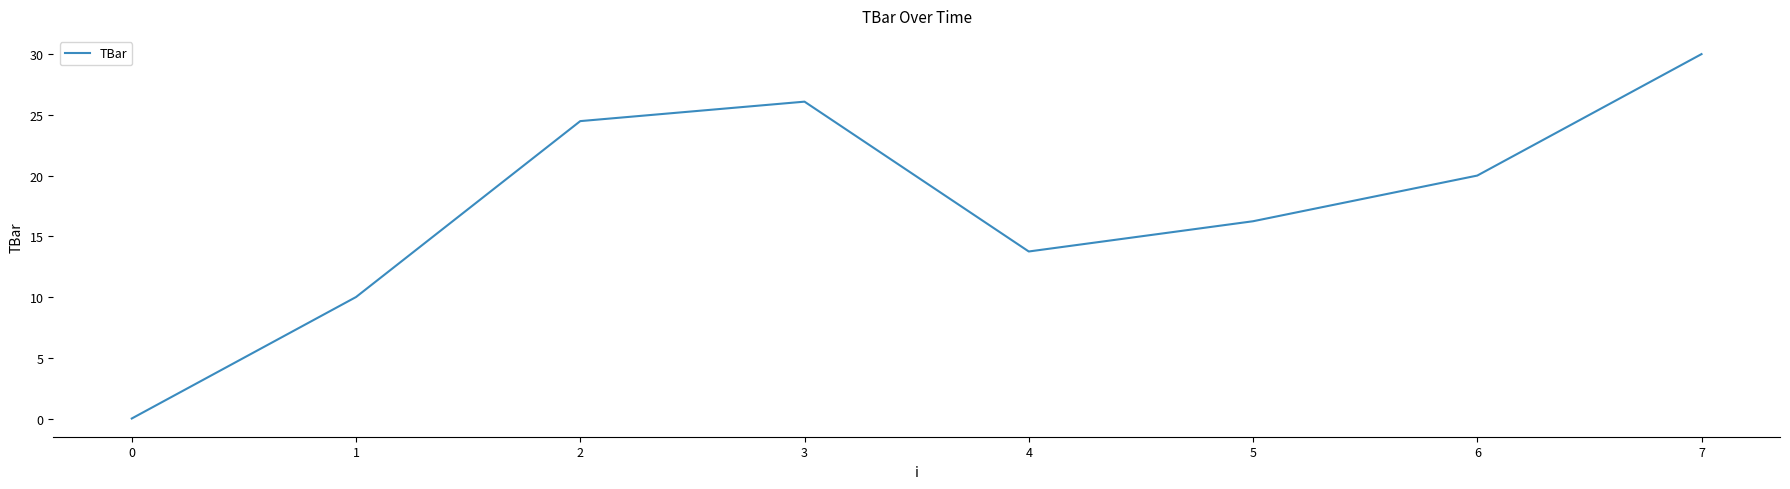

Reading right to left, extract all data points from this chart.

30.0	20.0	16.2	13.8	26.1	24.5	10.0	0.0